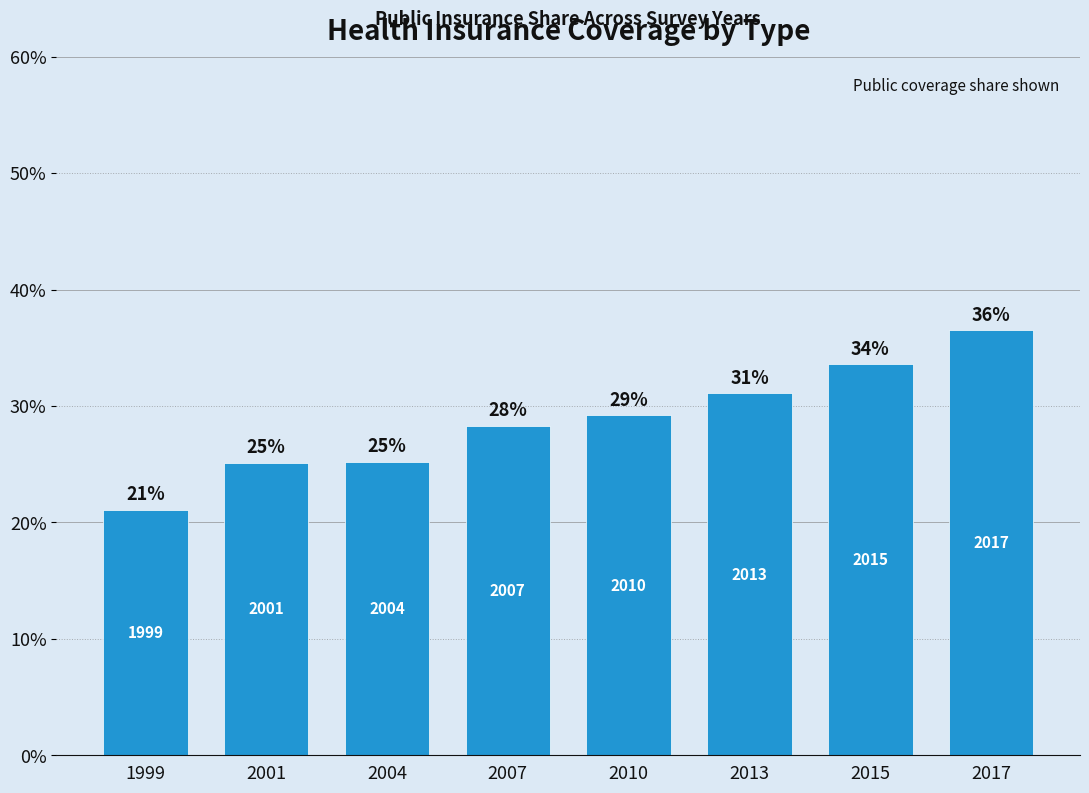

What is the maximum value shown in the chart?

0.4